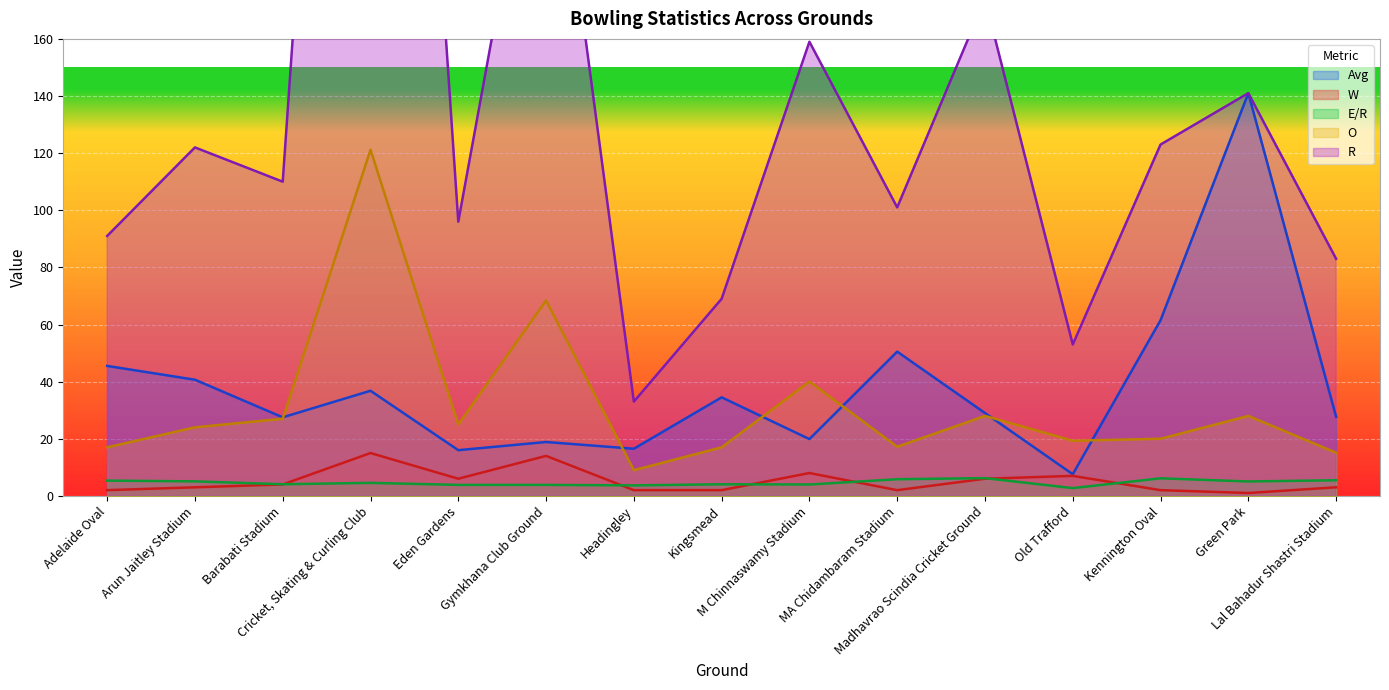

Where is the first local minimum for R?

Barabati Stadium